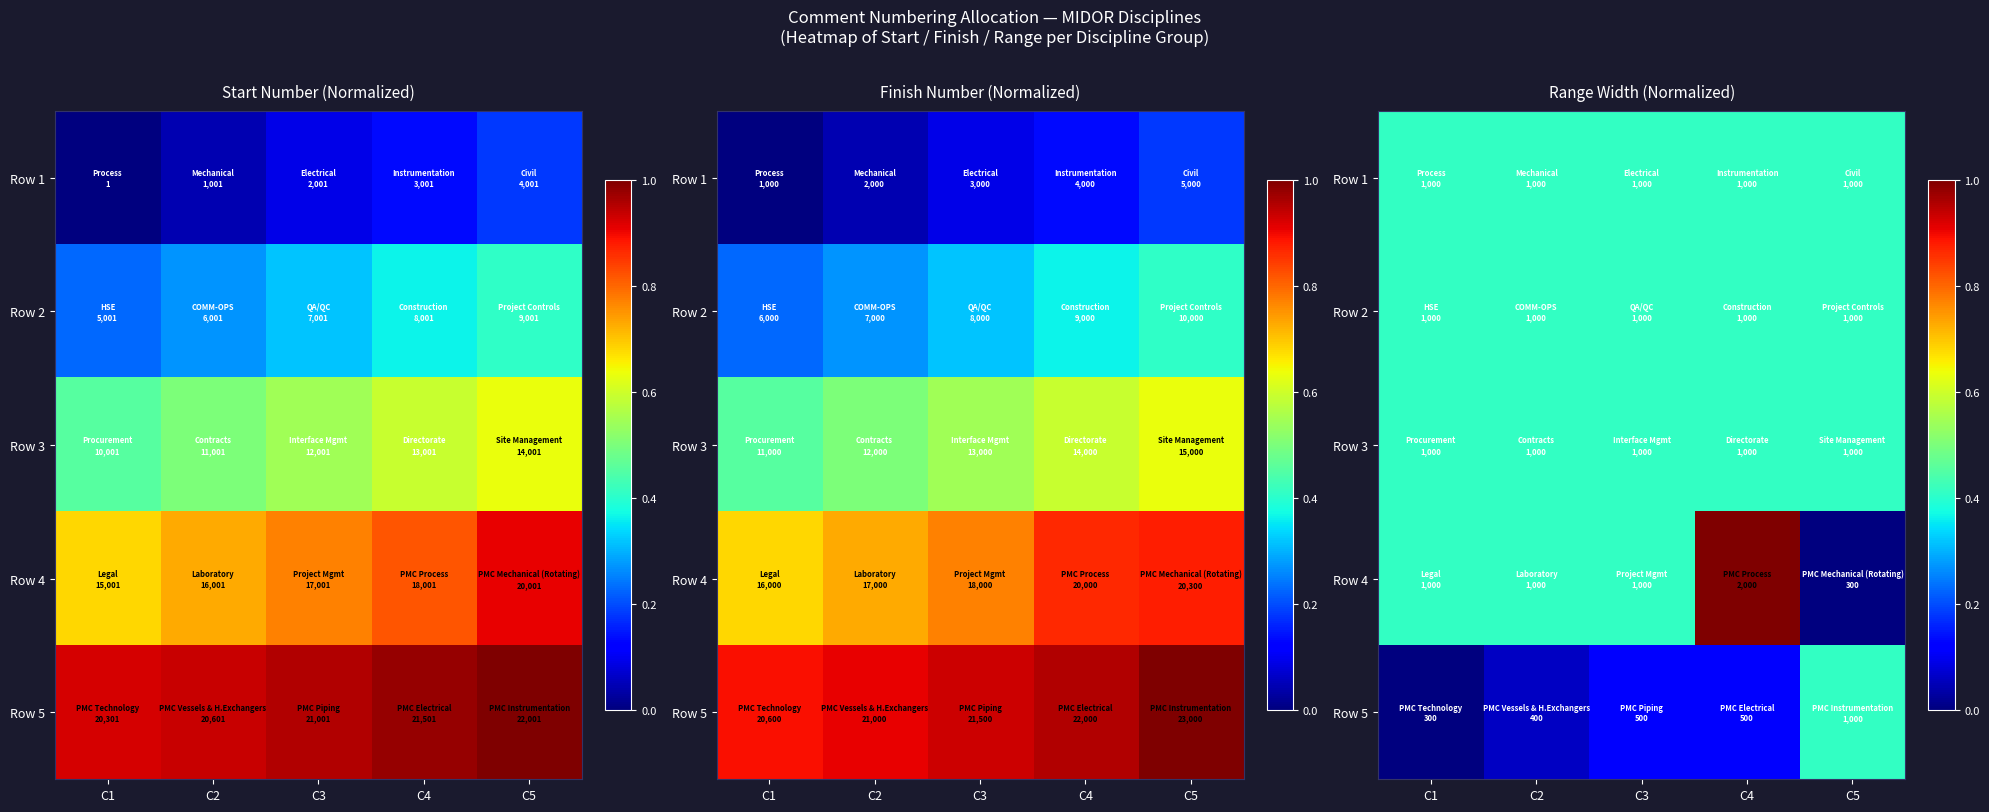

Count the Row 5 values in the range 0 to 1.

5